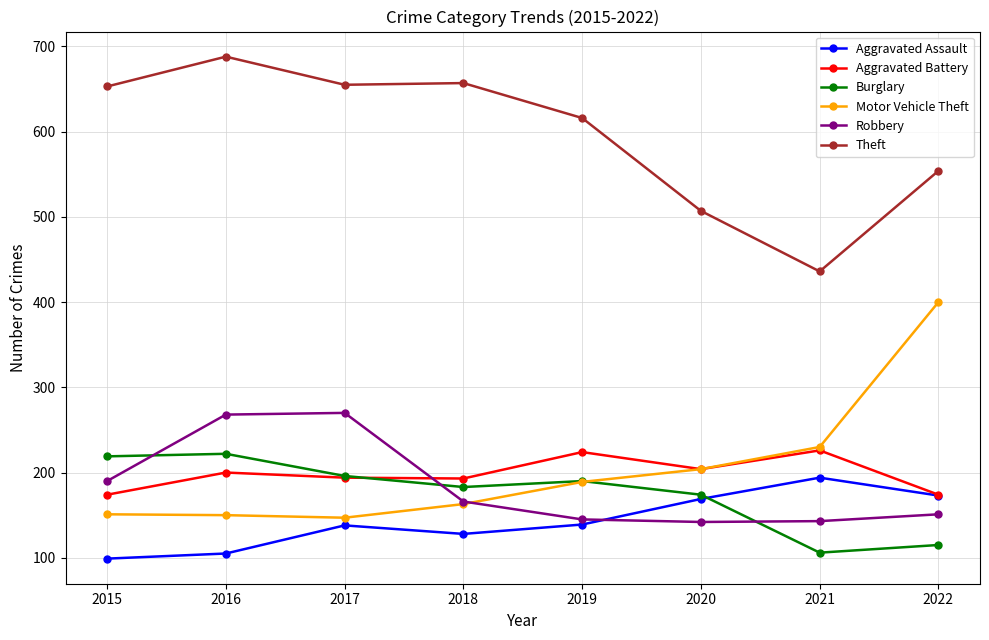

True or false: Robbery has a value of 270 at 2017.

True